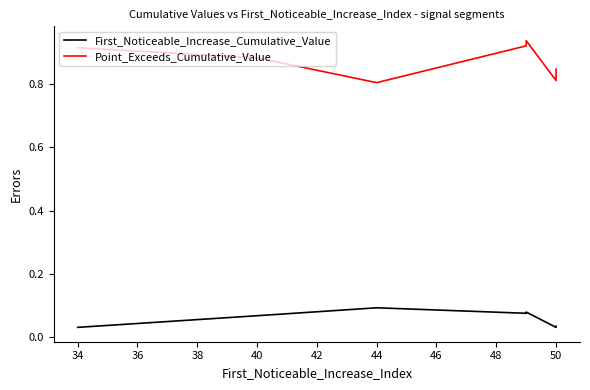

What is the value of the First_Noticeable_Increase_Cumulative_Value point at the 5th from the left?

0.1